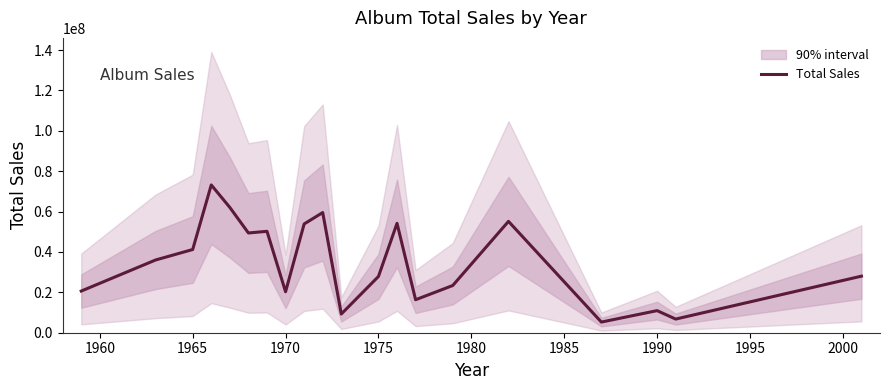

What is the highest value of the Total Sales series?

73214524